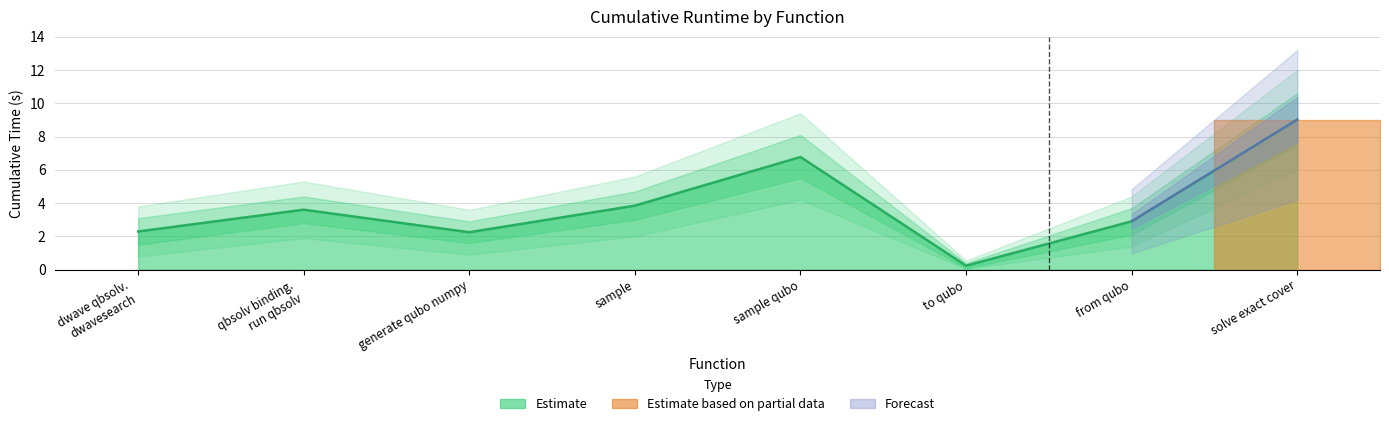

How many values exceed 3?

4